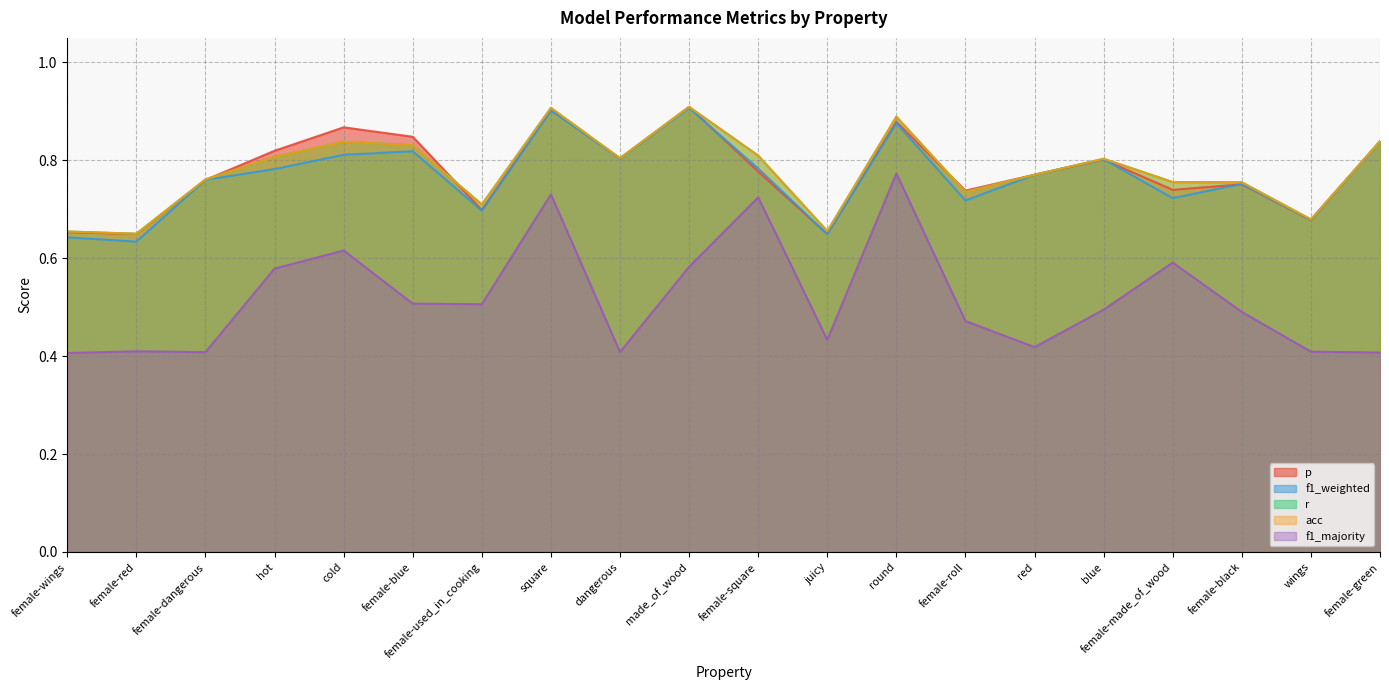

Is it true that p equals 1.1 at dangerous?

False